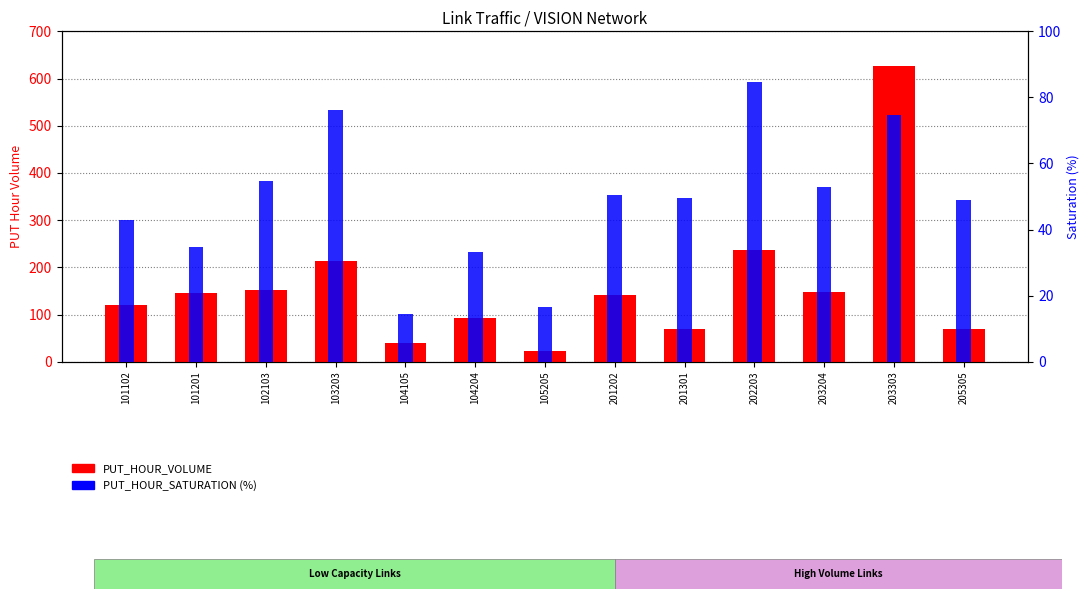

How many bars are there in total?

26